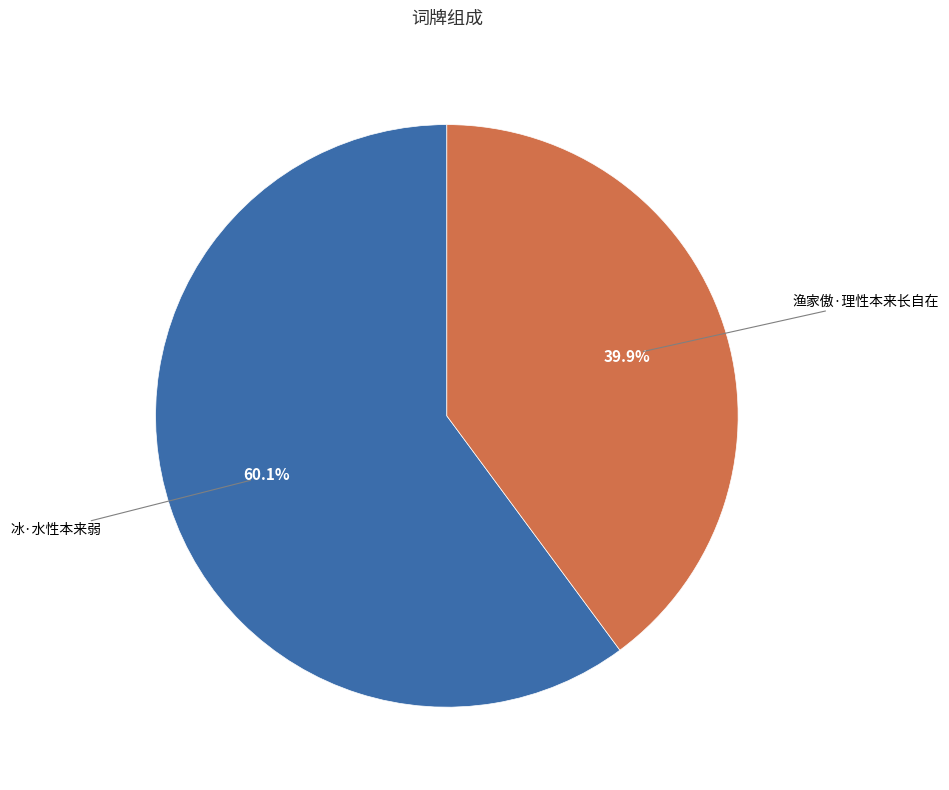

What percentage is the 渔家傲·理性本来长自在 slice, to the nearest percent?

40%